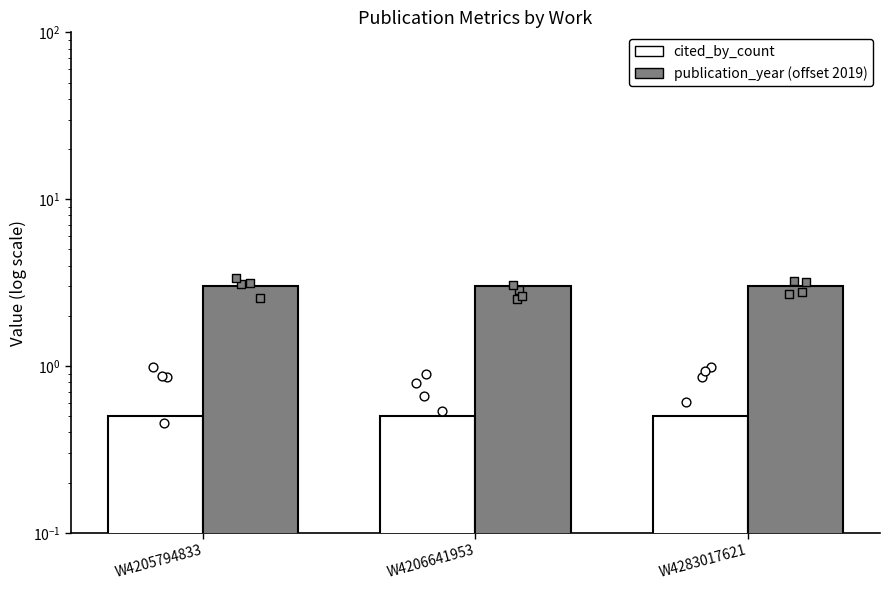

Which series contains the lowest Y value?

cited_by_count